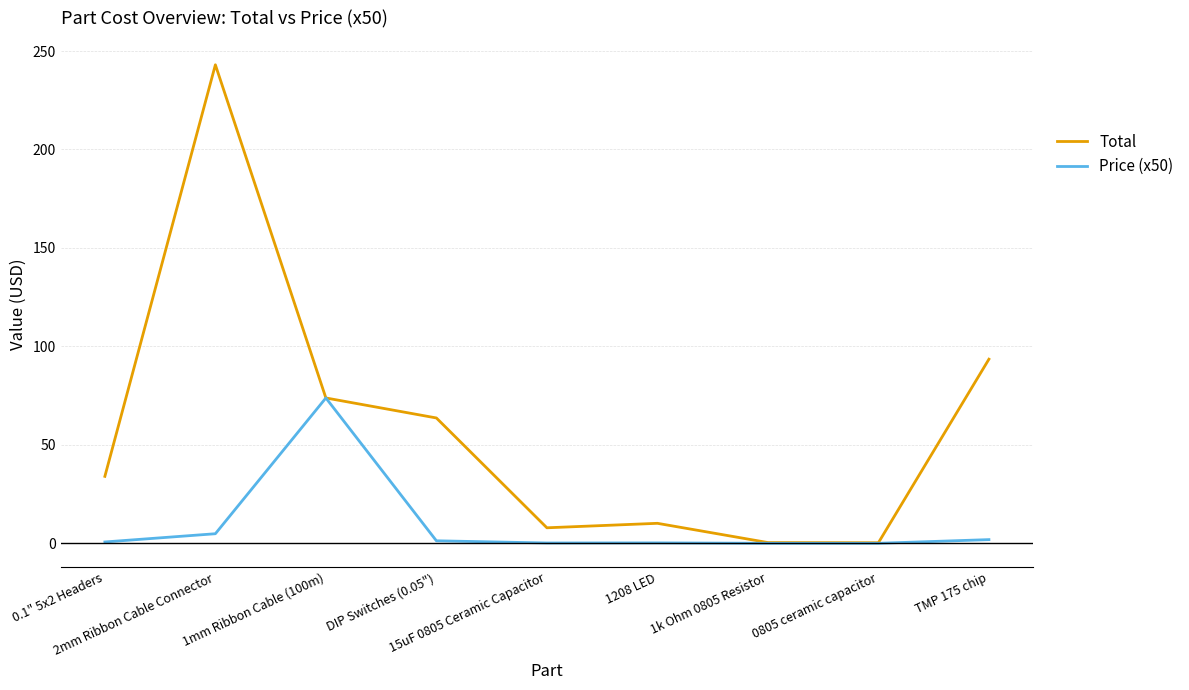

At which label is Total closest to 121?

TMP 175 chip